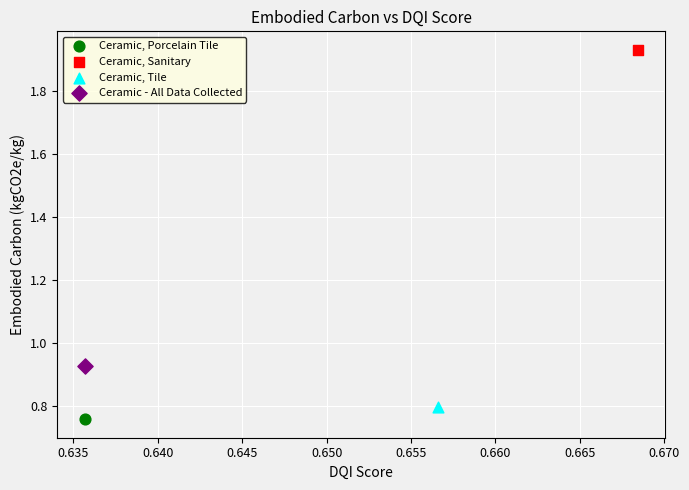

What are all the series names shown in the legend?

Ceramic, Porcelain Tile, Ceramic, Sanitary, Ceramic, Tile, Ceramic - All Data Collected